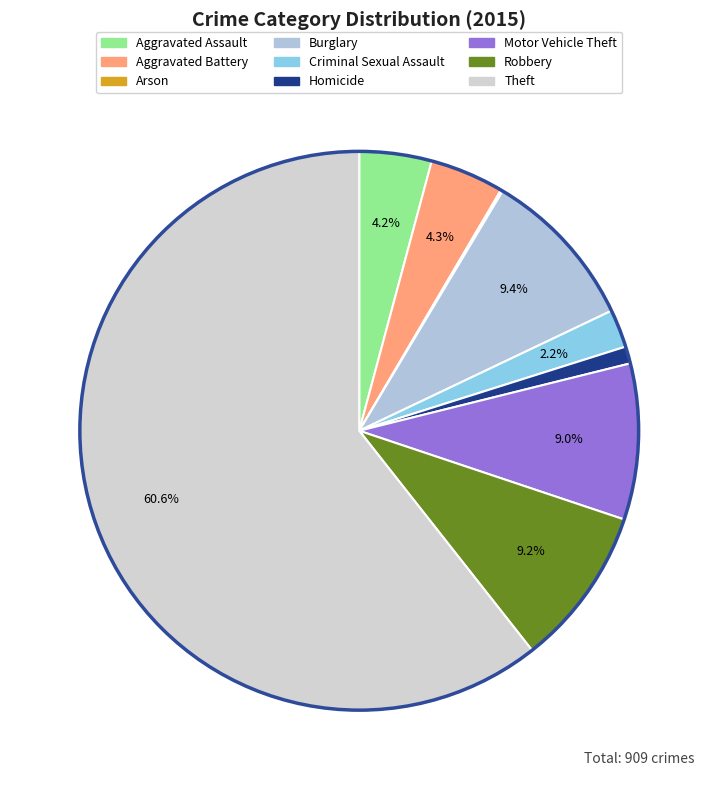

To the nearest percent, what portion does Theft represent?

61%